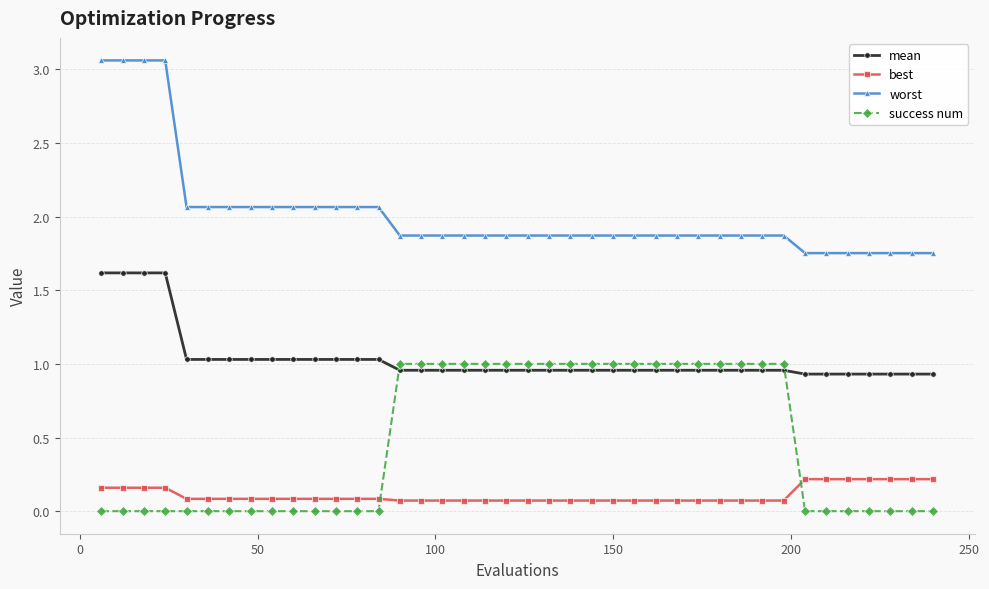

How many times do best and success num cross each other?

2